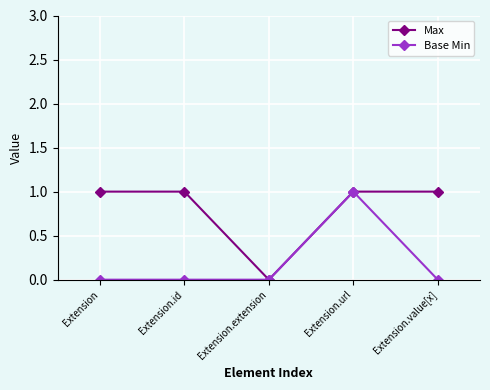

Which series changed the most between Extension.extension and Extension.value[x]?

Max